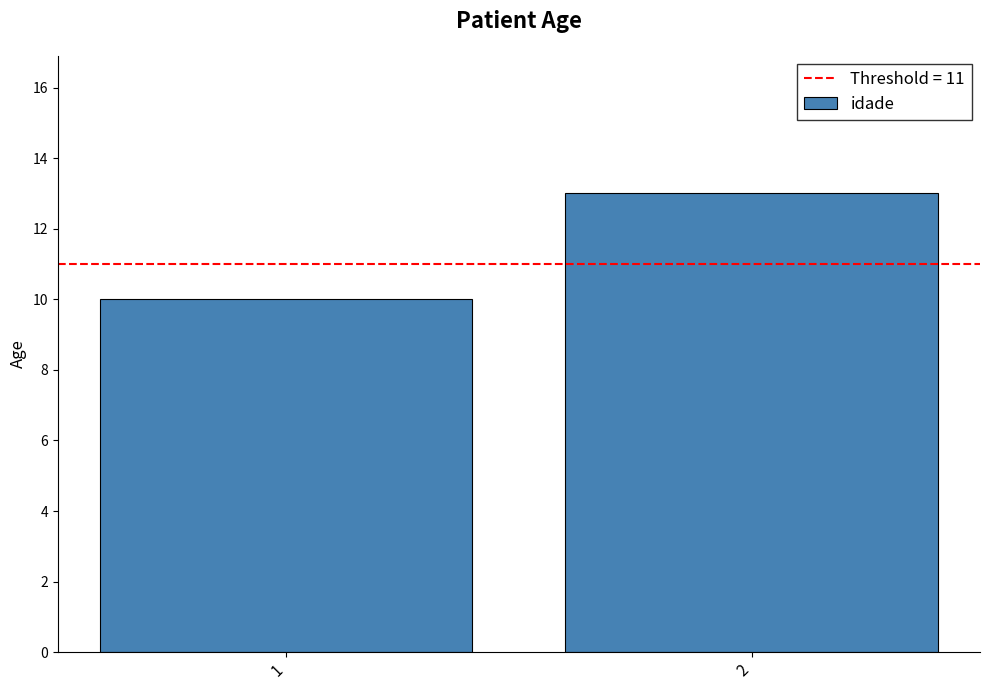

What is the average value?

12